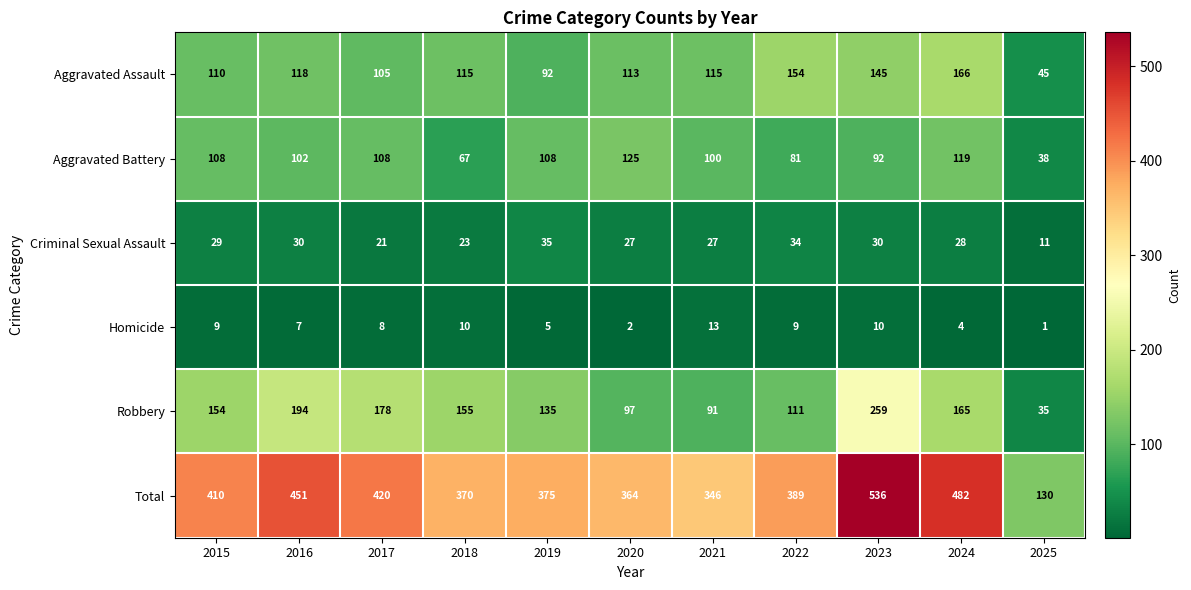

What is the minimum value for Criminal Sexual Assault?

11